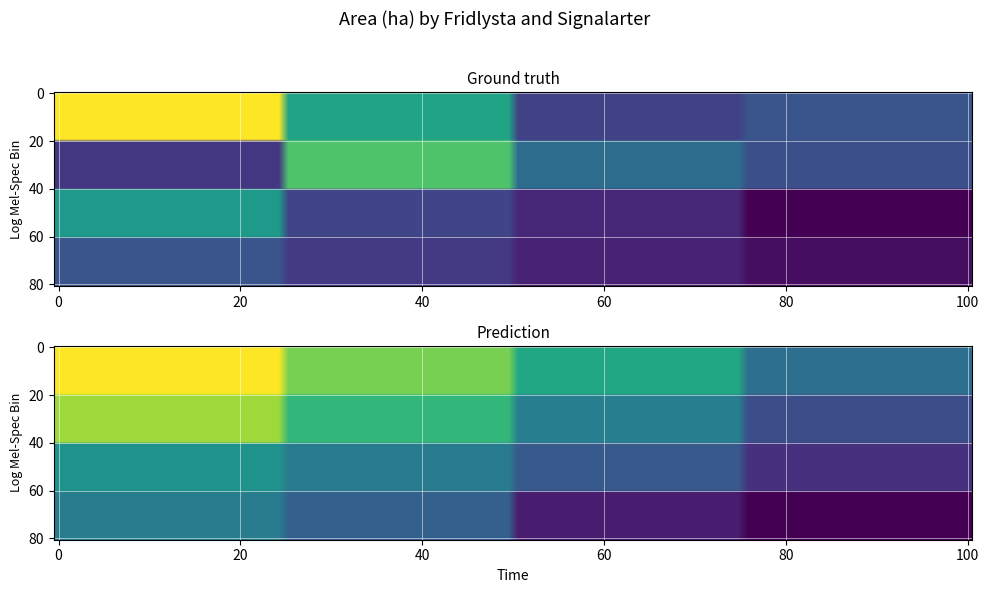

What is the sum of the values at 1_3 and 0_2?

10.5